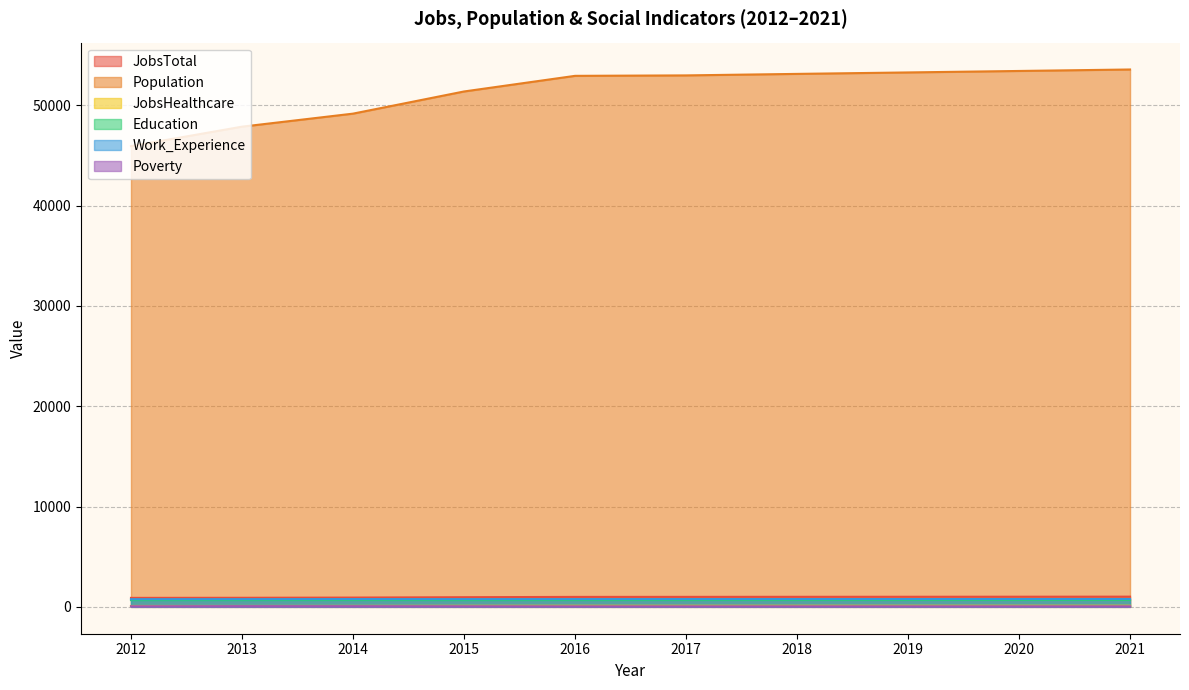

Reading right to left, list all the values displayed in this chart.

JobsTotal: 2021=1017	2020=1011	2019=1006	2018=1001	2017=996	2016=992	2015=962	2014=925	2013=904	2012=895
Population: 2021=53571	2020=53424	2019=53277	2018=53132	2017=52982	2016=52937	2015=51379	2014=49170	2013=47870	2012=45927
JobsHealthcare: 2021=112	2020=111	2019=110	2018=109	2017=108	2016=108	2015=104	2014=96	2013=90	2012=88
Education: 2021=689	2020=687	2019=685	2018=683	2017=681	2016=678	2015=674	2014=681	2013=675	2012=673
Work_Experience: 2021=782	2020=780	2019=778	2018=776	2017=775	2016=773	2015=770	2014=776	2013=768	2012=765
Poverty: 2021=58	2020=58	2019=57	2018=56	2017=55	2016=55	2015=63	2014=70	2013=73	2012=61